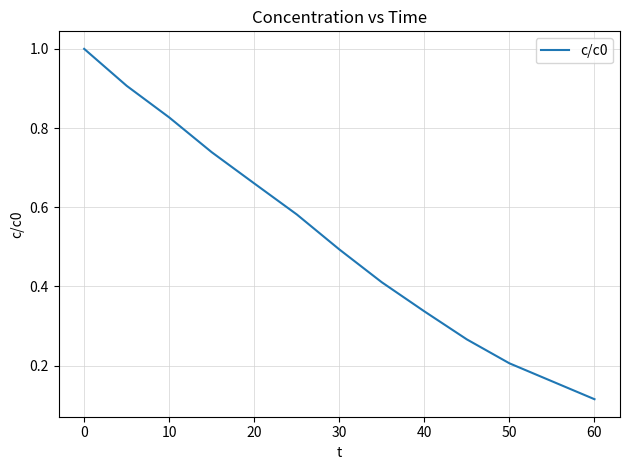

What is the difference between the maximum and minimum values?

0.9